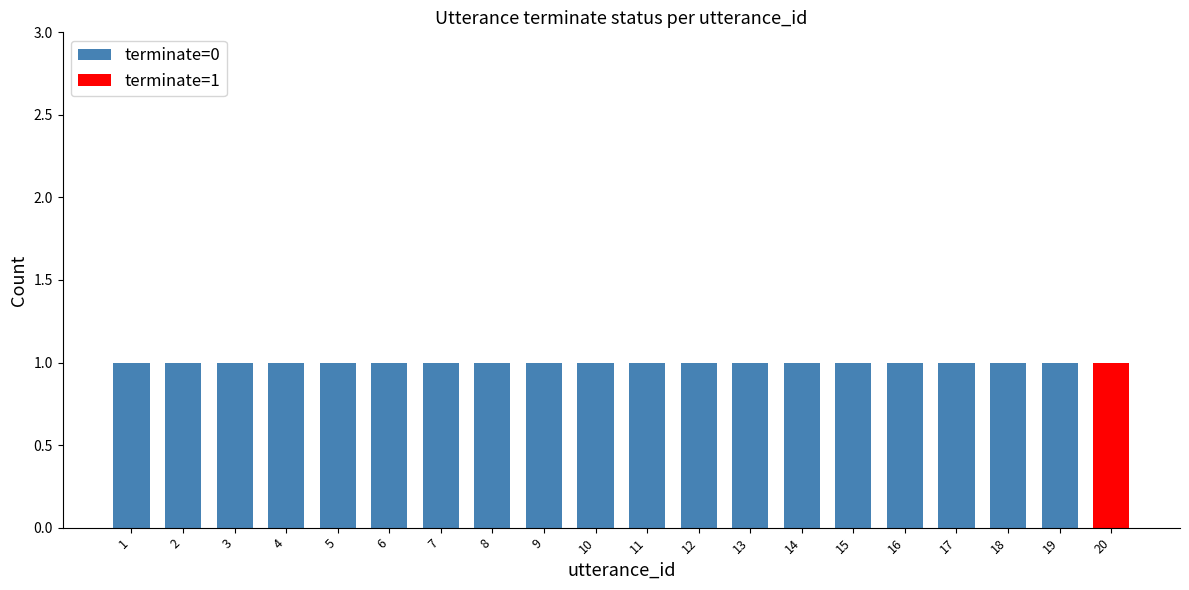

True or false: terminate=1 has a value of -1 at 16.

False